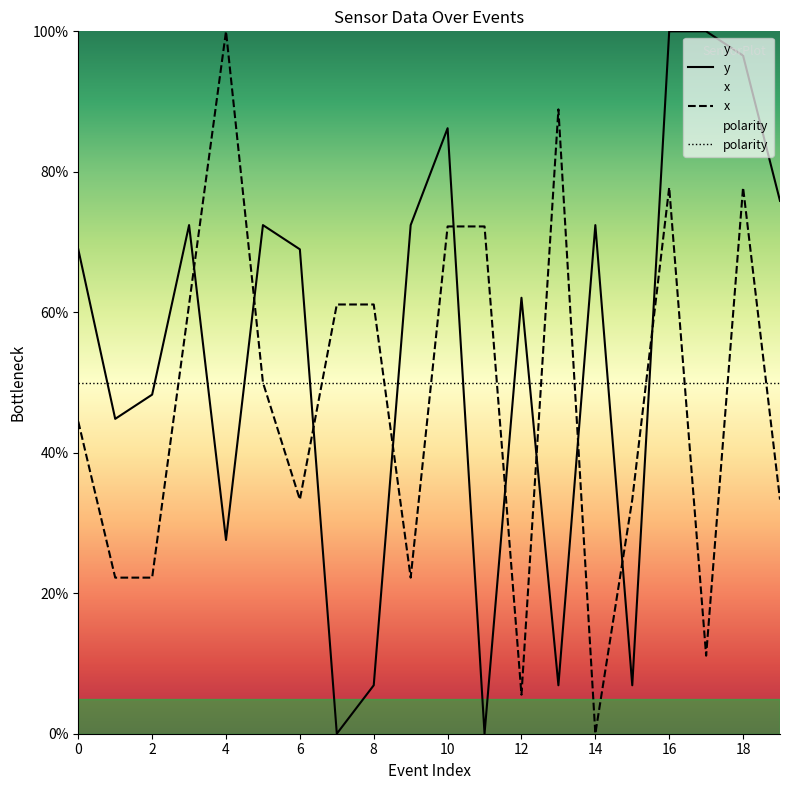

What is the difference between the maximum and minimum values in the x series?

100.0